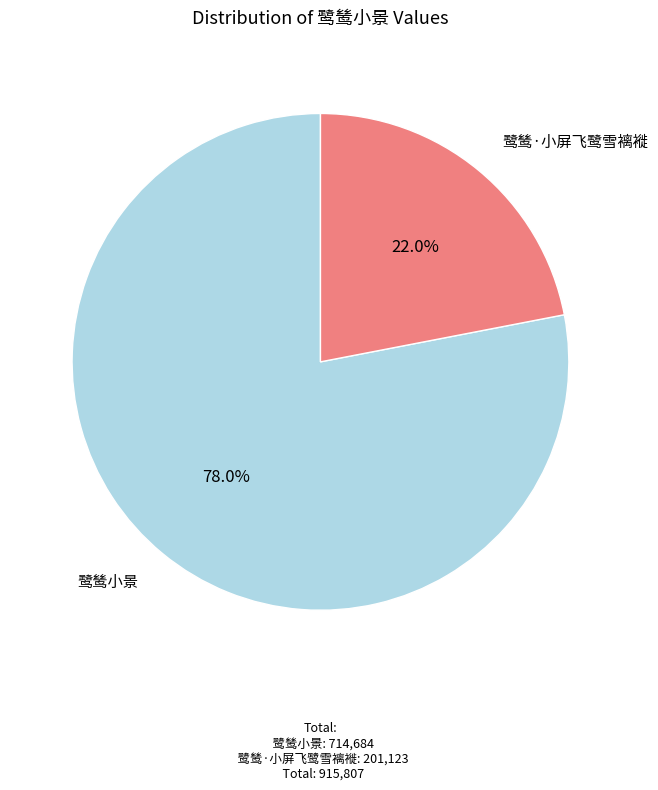

Is there any slice that represents more than half of the pie?

Yes